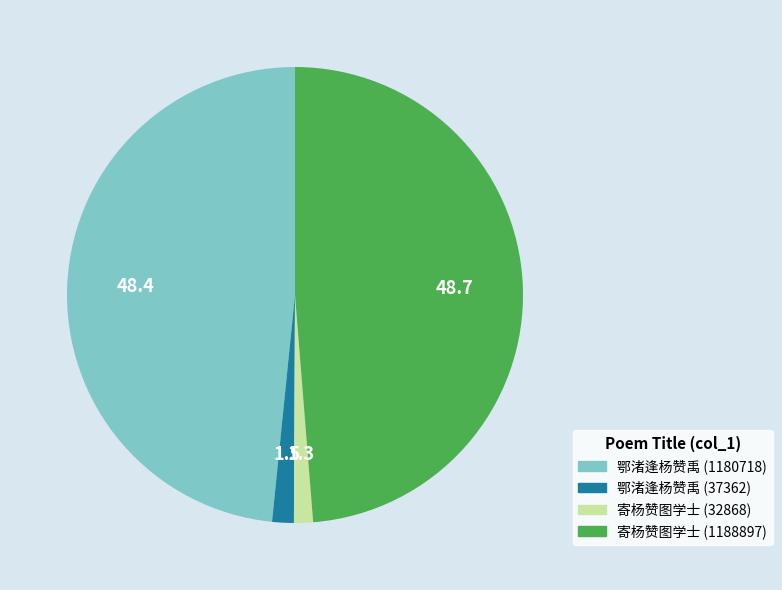

Is there any slice that represents more than half of the pie?

No